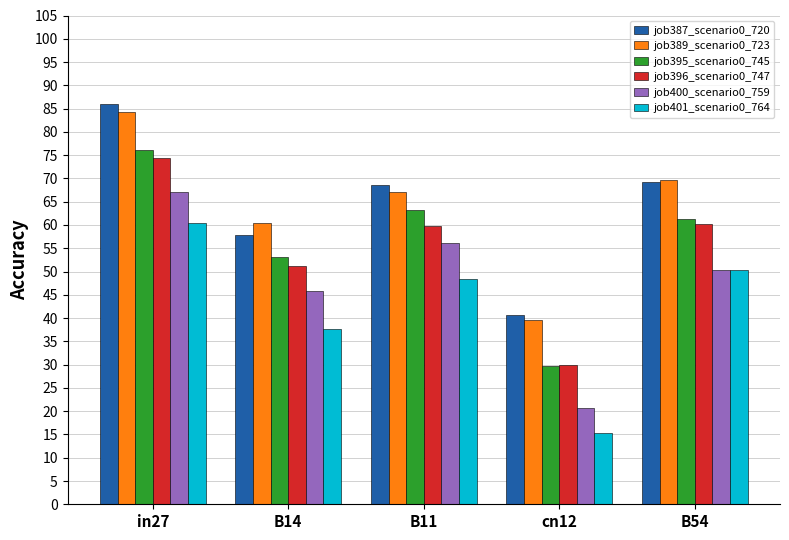

Count the job400_scenario0_759 values in the range 0 to 1.

5